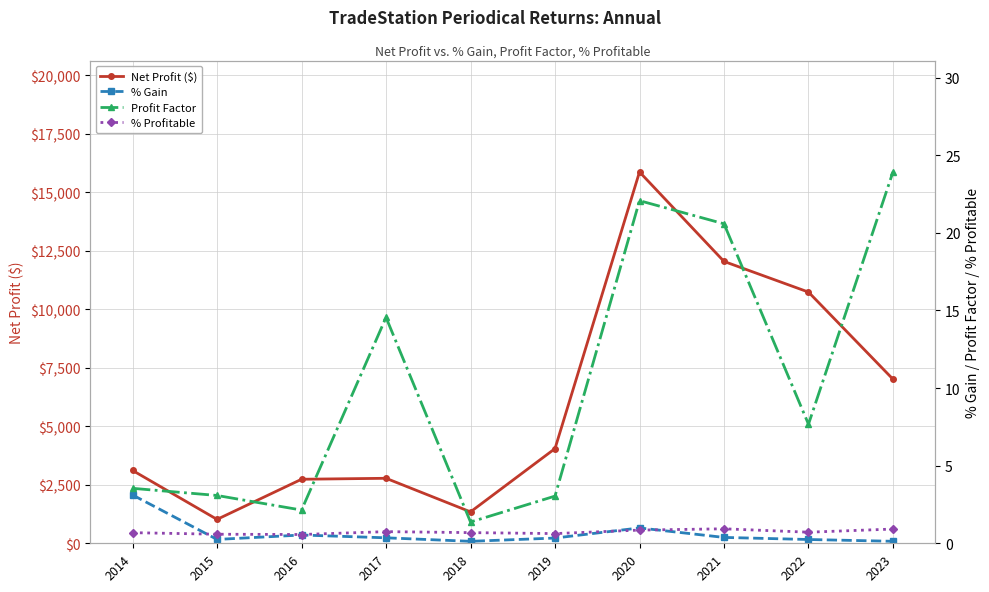

Is this an area chart (filled region under the line)?

No